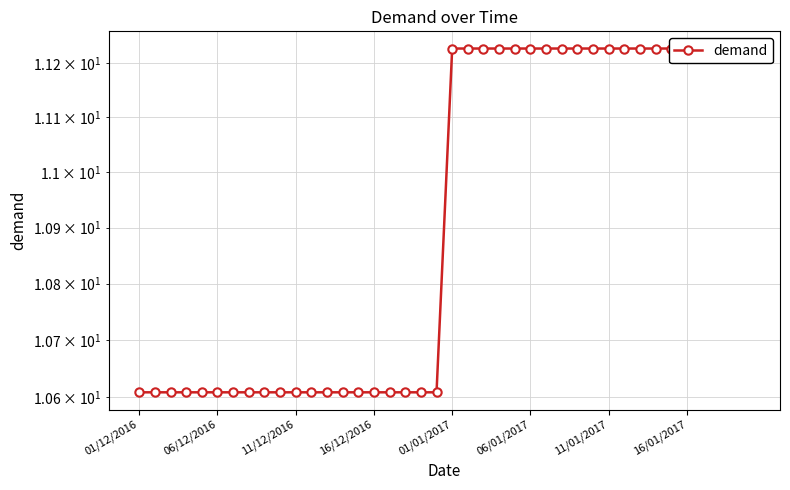

What is the difference between the second highest and second lowest values?

0.6